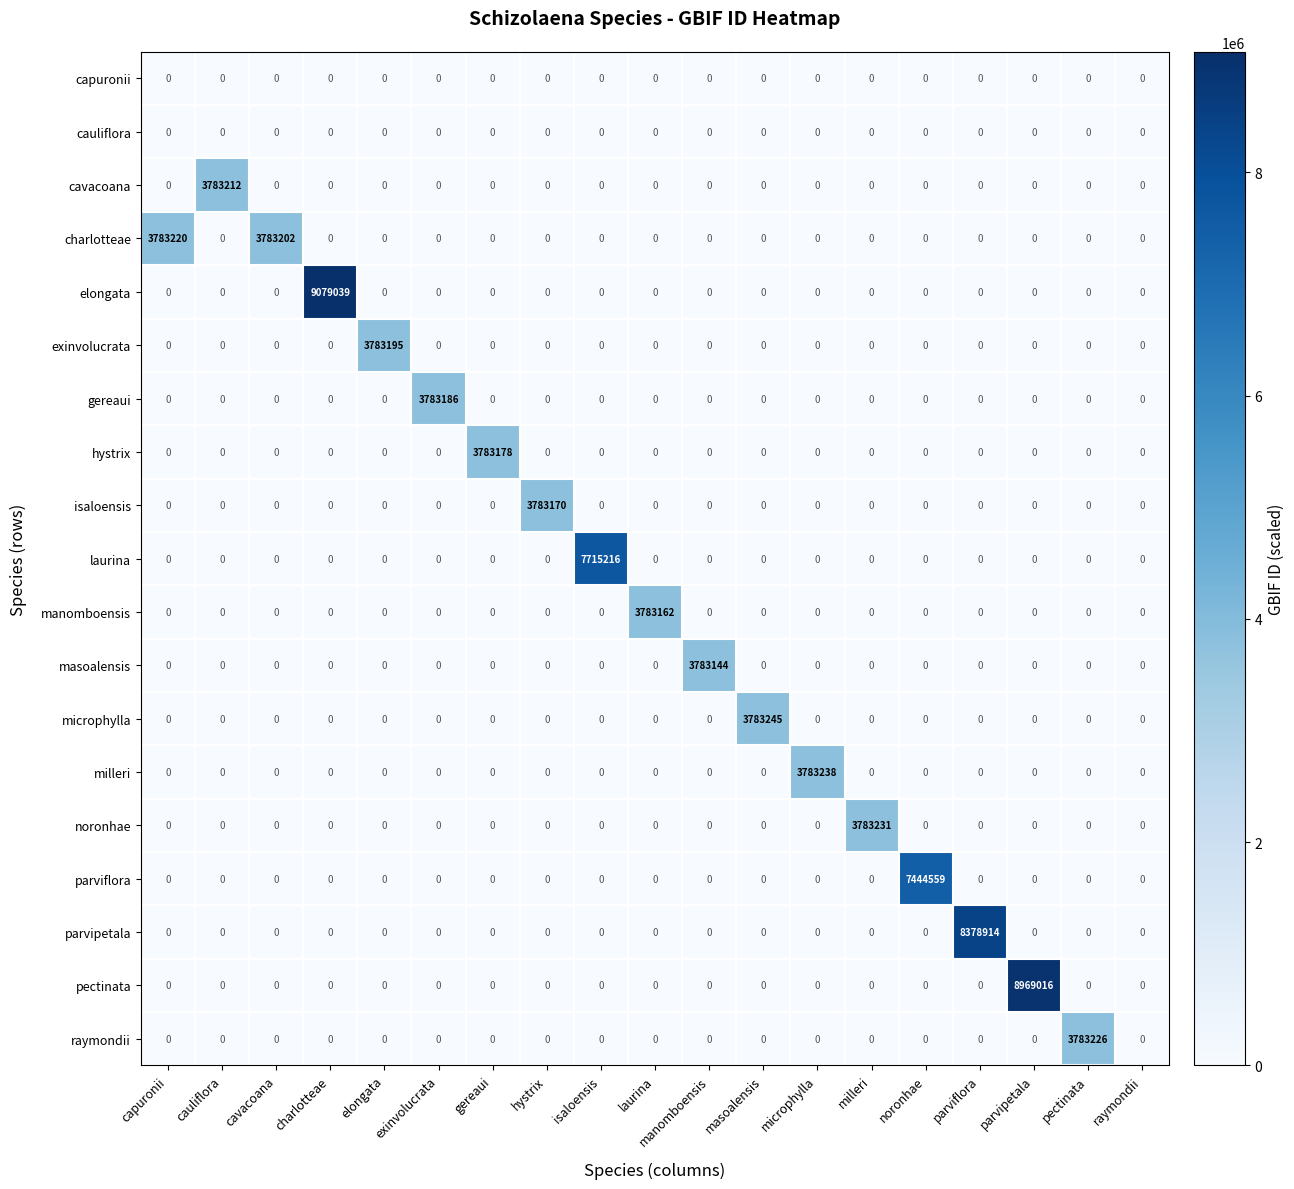

Which series changed the most between cauliflora and hystrix?

cavacoana